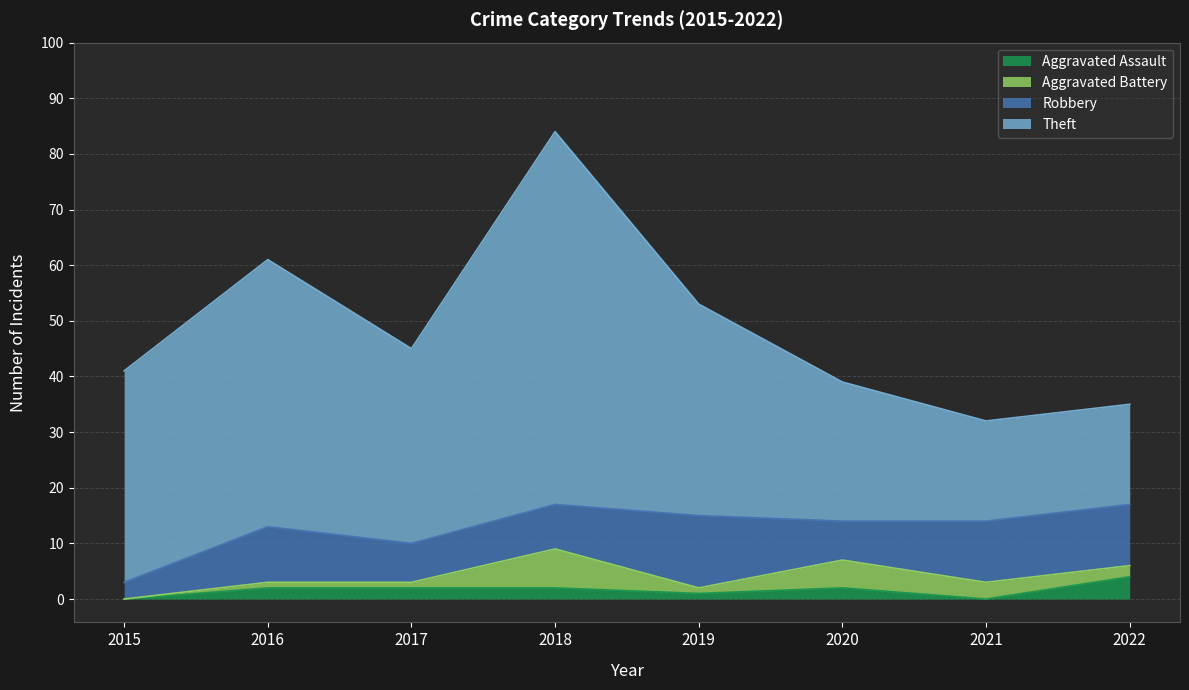

Is it true that Robbery equals 10 at 2017?

False